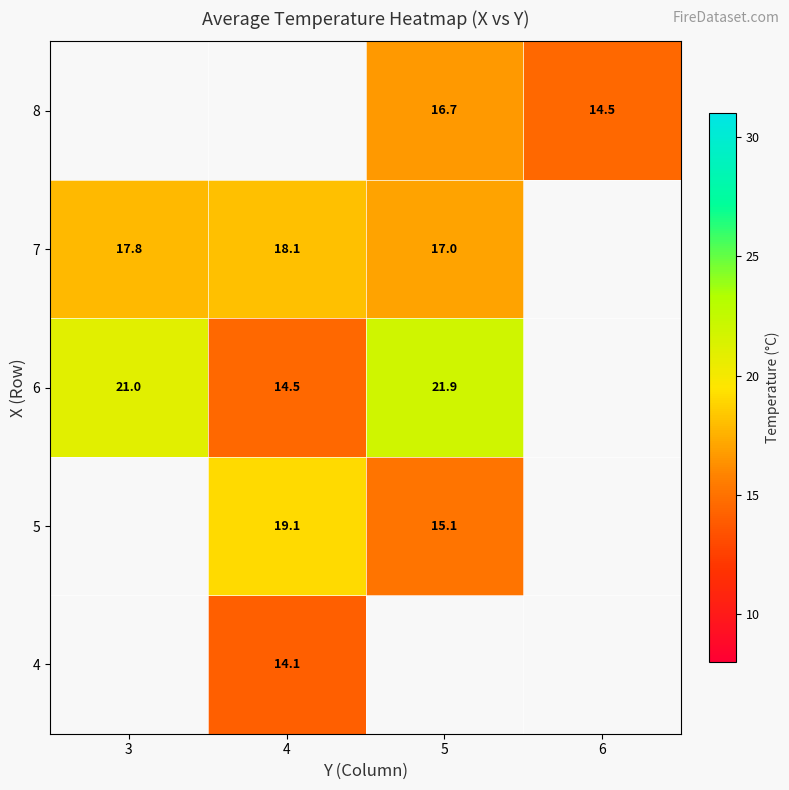

True or false: 4 has a value of 14.1 at 4.

True